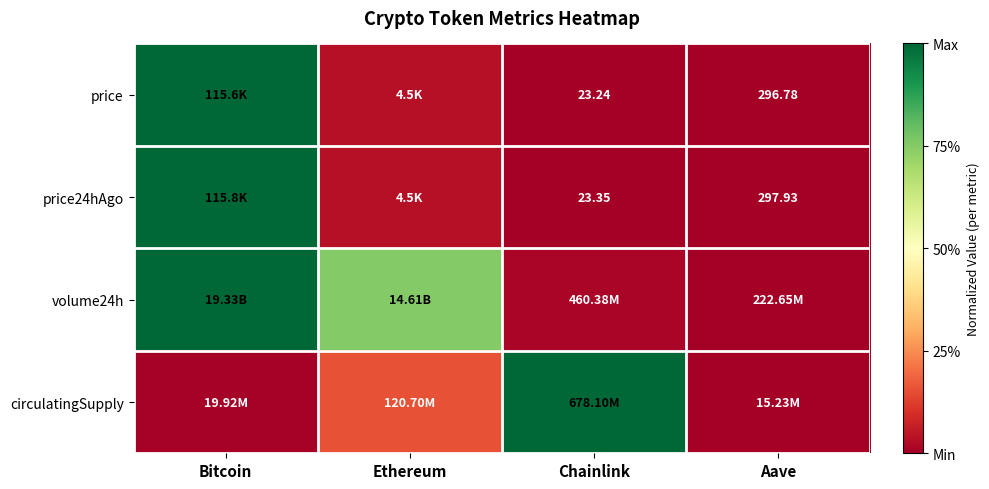

Where is circulatingSupply nearest to the value 0?

Aave